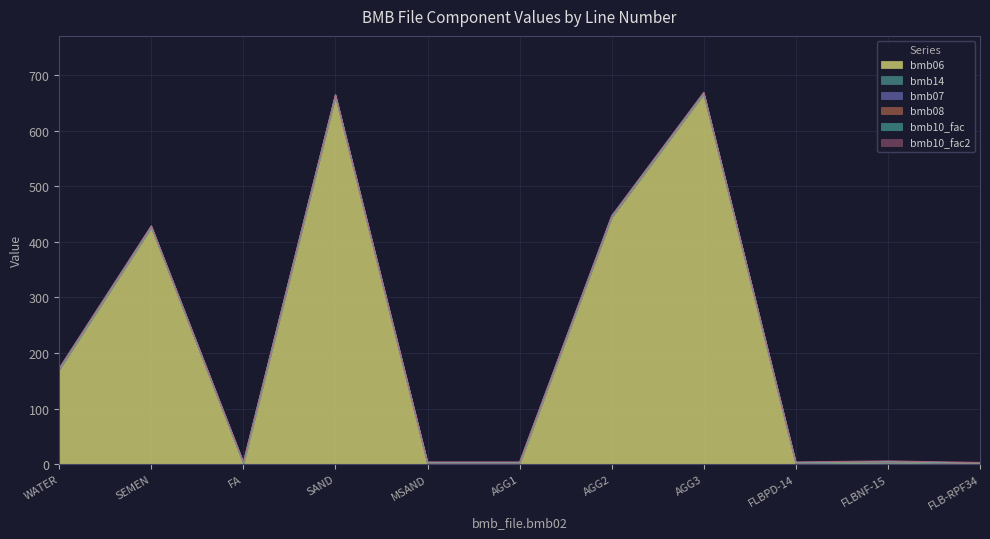

Reading left to right, transcribe all the data shown in this chart.

bmb06: 170.0	426.0	0.0	662.0	0.0	0.0	444.0	666.0	0.0	2.8	0.0
bmb14: 0.0	0.0	1.0	0.0	1.0	1.0	0.0	0.0	1.0	0.0	0.0
bmb07: 1.0	1.0	1.0	1.0	1.0	1.0	1.0	1.0	1.0	1.0	1.0
bmb08: 0.0	0.0	0.0	0.0	0.0	0.0	0.0	0.0	0.0	0.0	0.0
bmb10_fac: 1.0	1.0	1.0	1.0	1.0	1.0	1.0	1.0	1.0	1.0	1.0
bmb10_fac2: 1.0	1.0	1.0	1.0	1.0	1.0	1.0	1.0	1.0	1.0	1.0